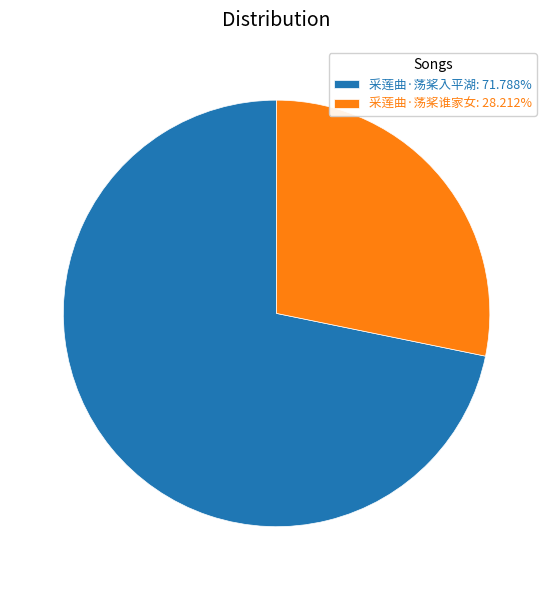

Is 采莲曲·荡桨谁家女: 28.212% the majority of the pie?

No